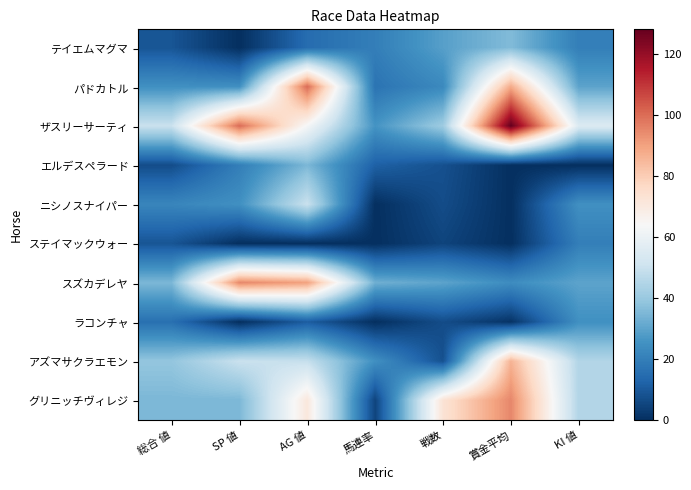

Count the number of categories in the chart.

7